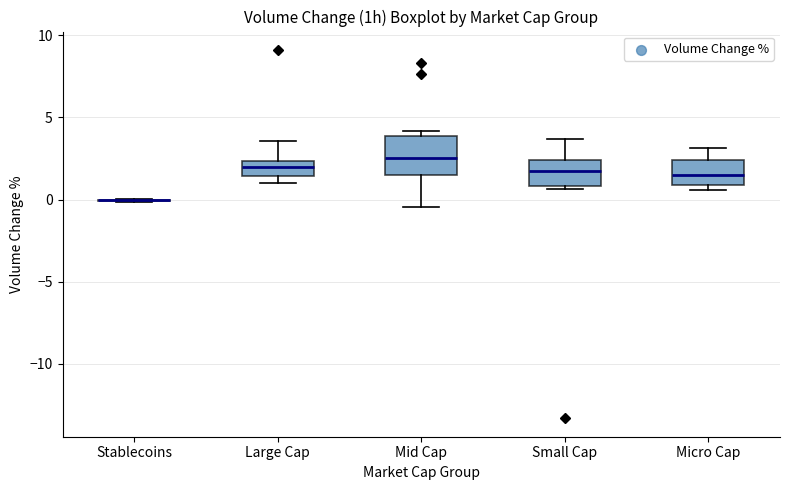

Where is the lower edge of the box for Large Cap on the y-axis? The values are not printed on the chart, so give them approximately, as read against the axis.

1.5